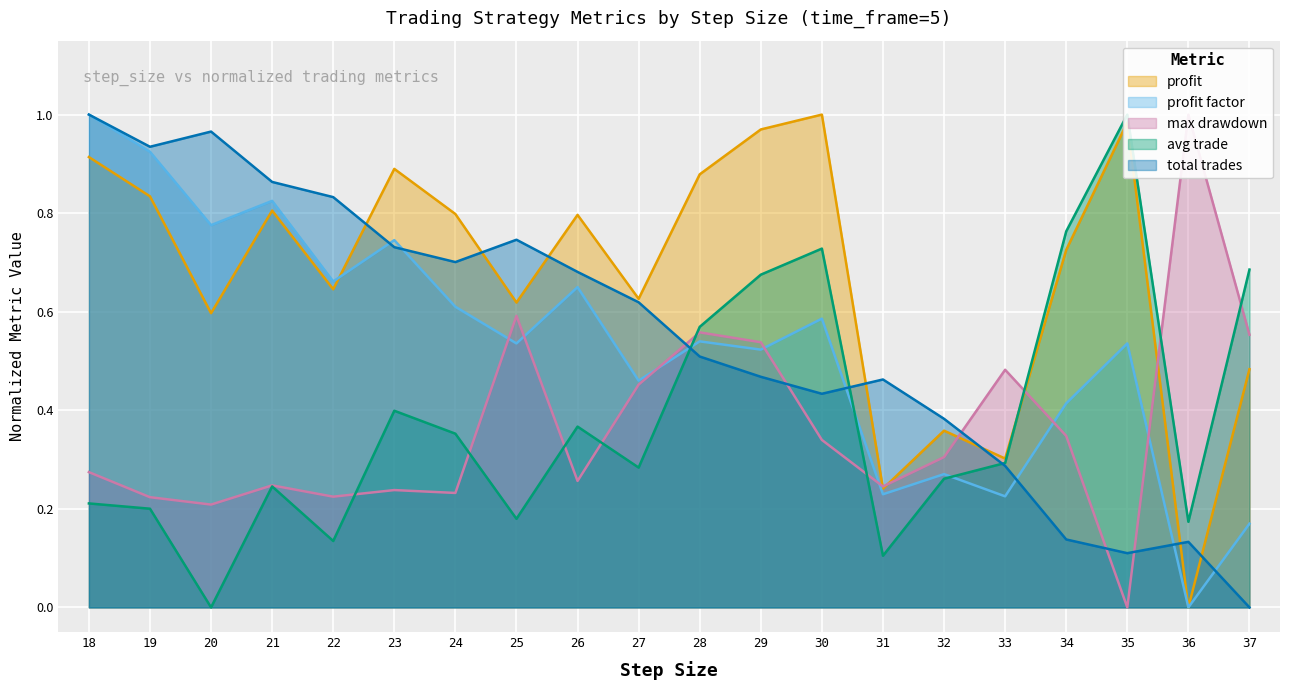

True or false: max drawdown has more than 0 points higher than both neighbors.

True